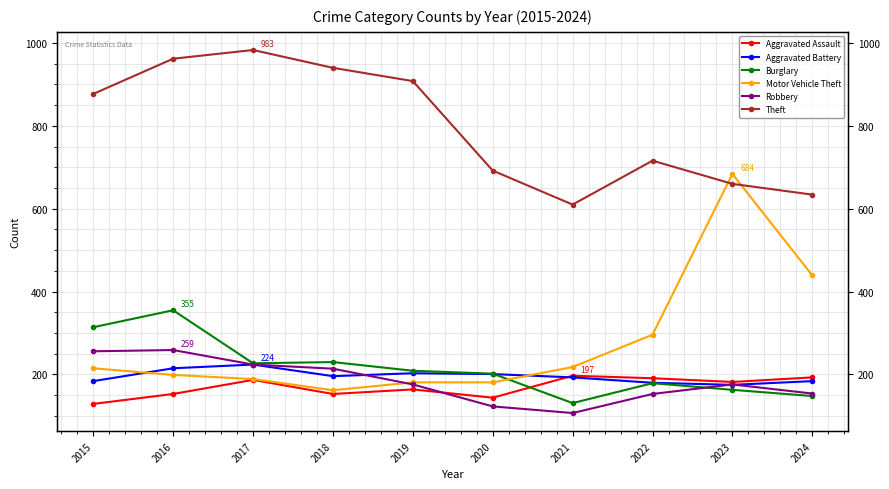

After their last crossing, which series has the higher values: Motor Vehicle Theft or Robbery?

Motor Vehicle Theft